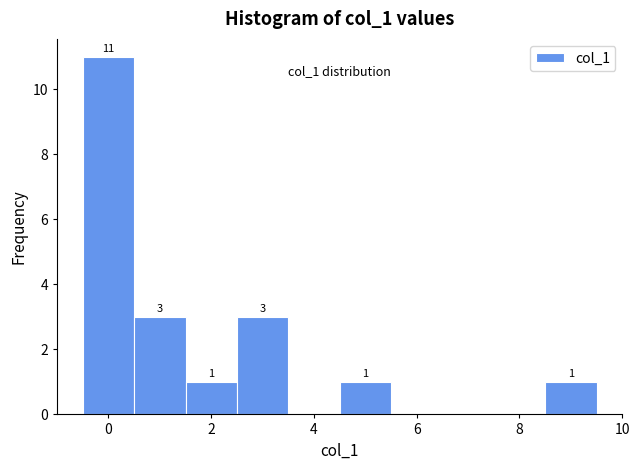

Which range on the x-axis has the tallest bar?

-0.5 to 0.5